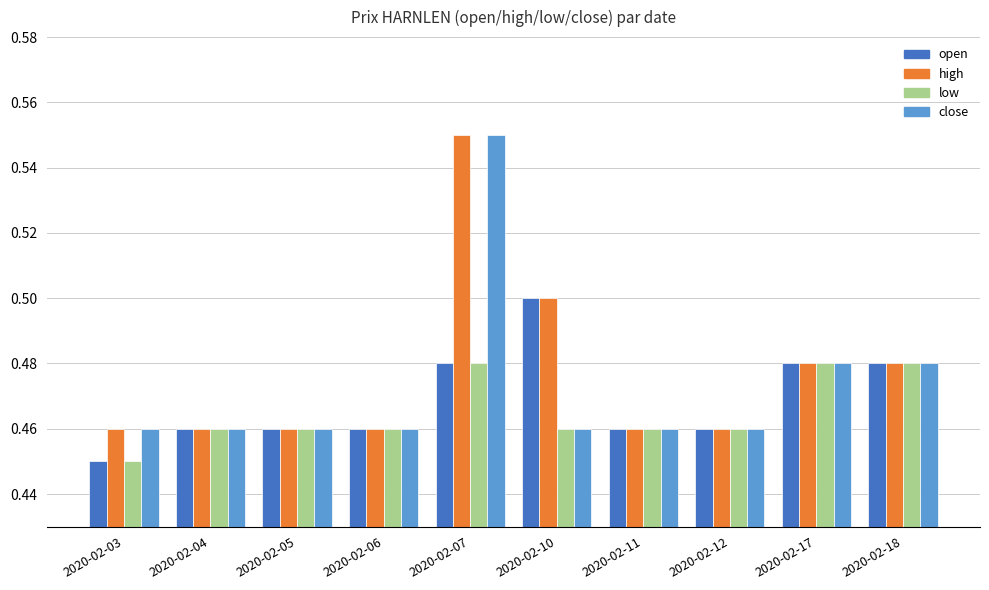

The value of high at 2020-02-12 is 0.2. True or false?

False